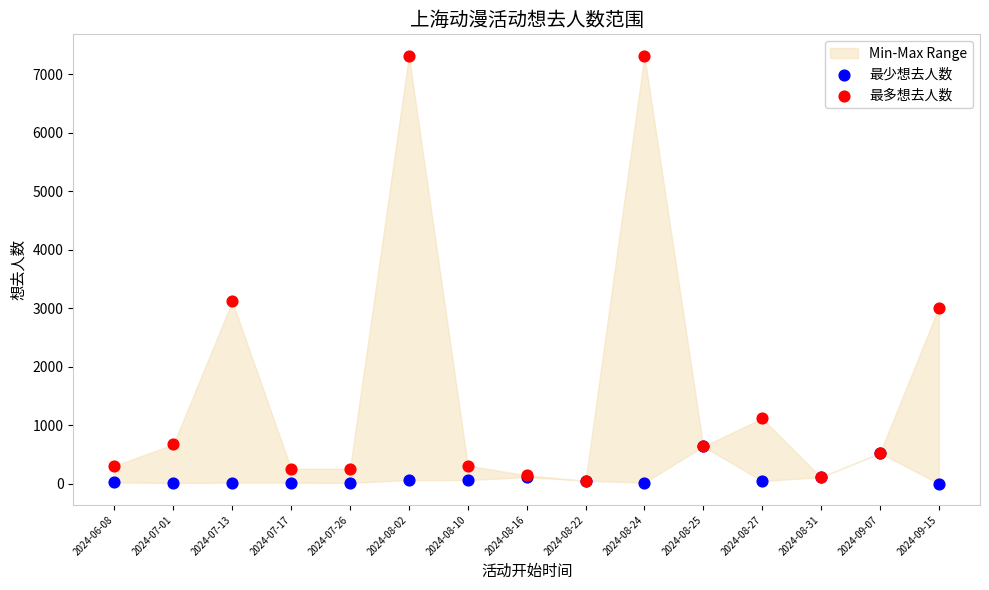

Which series has the widest spread of Y values?

最多想去人数